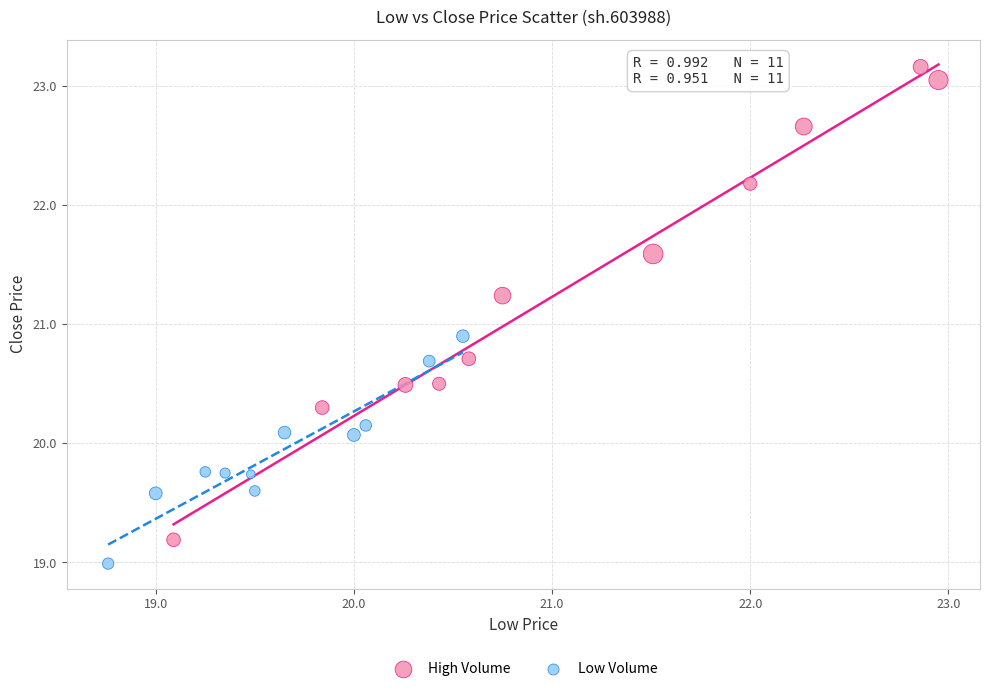

Which series reaches the minimum Y coordinate?

Low Volume